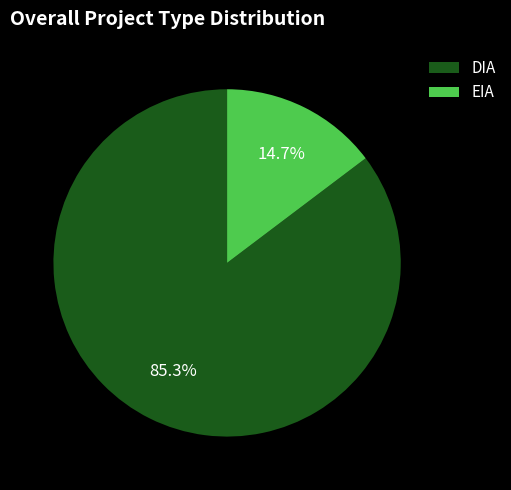

To the nearest percent, what percentage of the pie is DIA?

85%